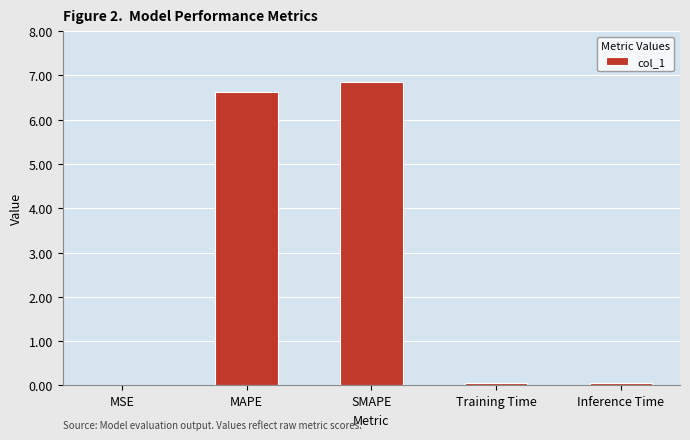

What is the change in value from MSE to Inference Time?

+0.1